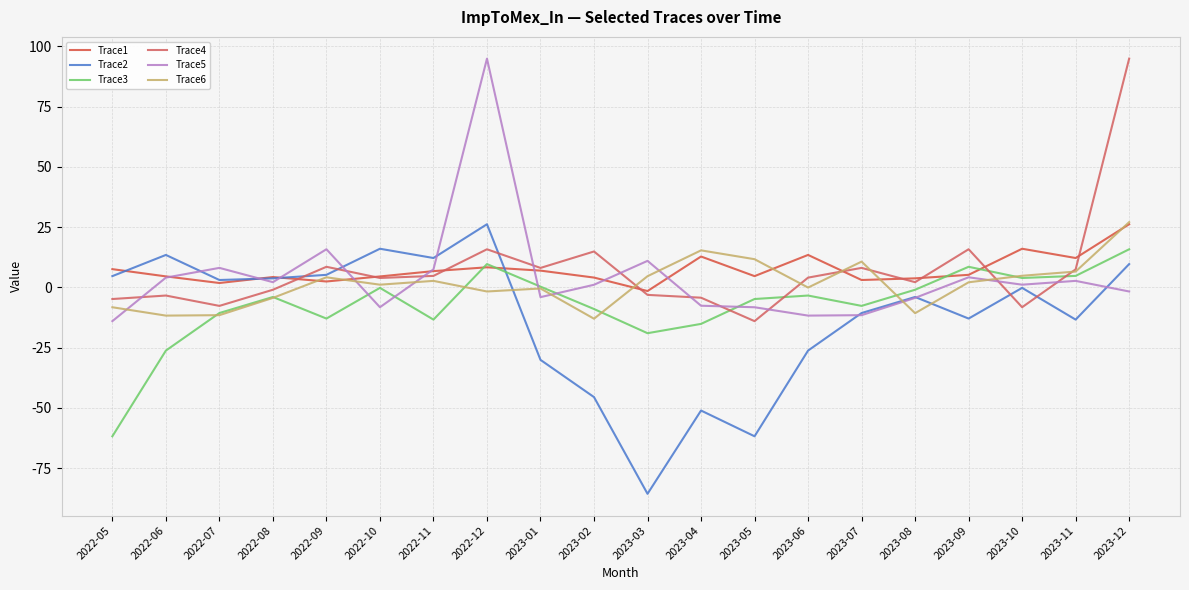

The Trace1 series shows 7.4 at 2022-06. True or false?

False